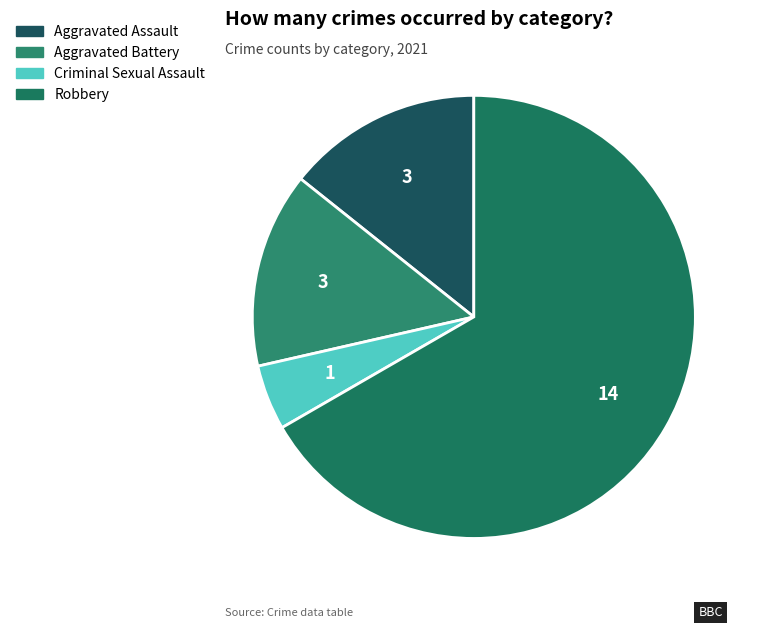

Which has a higher value, Robbery or Criminal Sexual Assault?

Robbery